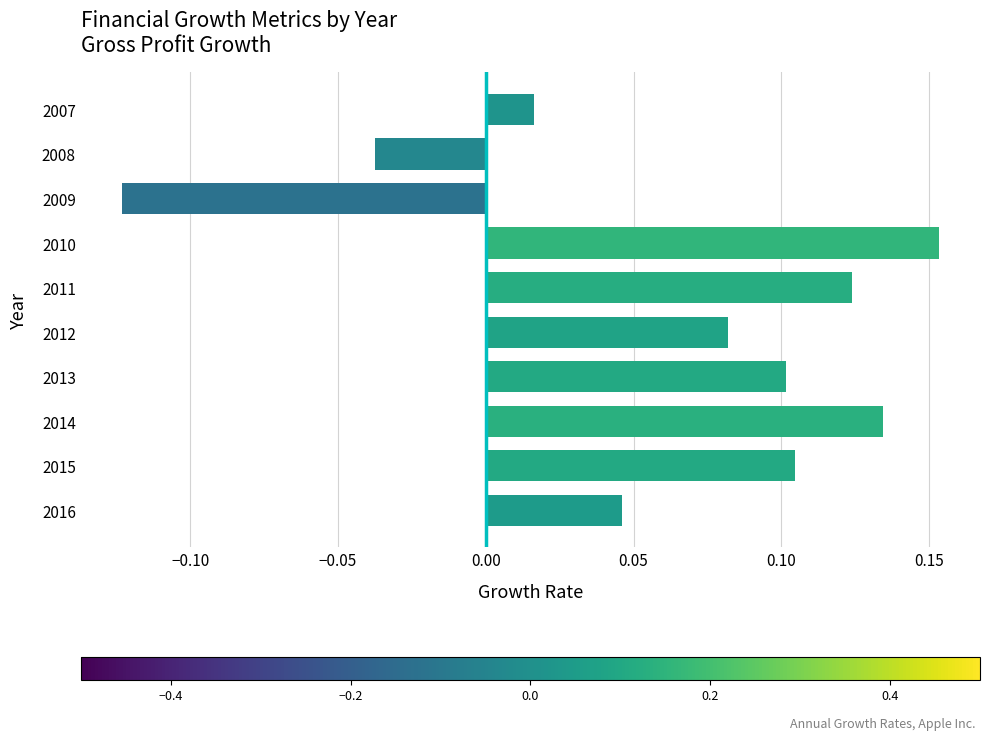

At which label is the value closest to 0?

2007